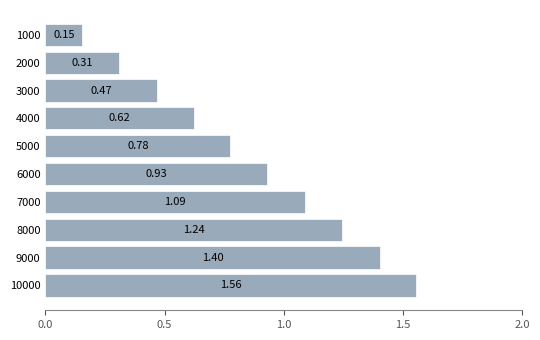

List the labels in order of value, largest first.

10000, 9000, 8000, 7000, 6000, 5000, 4000, 3000, 2000, 1000